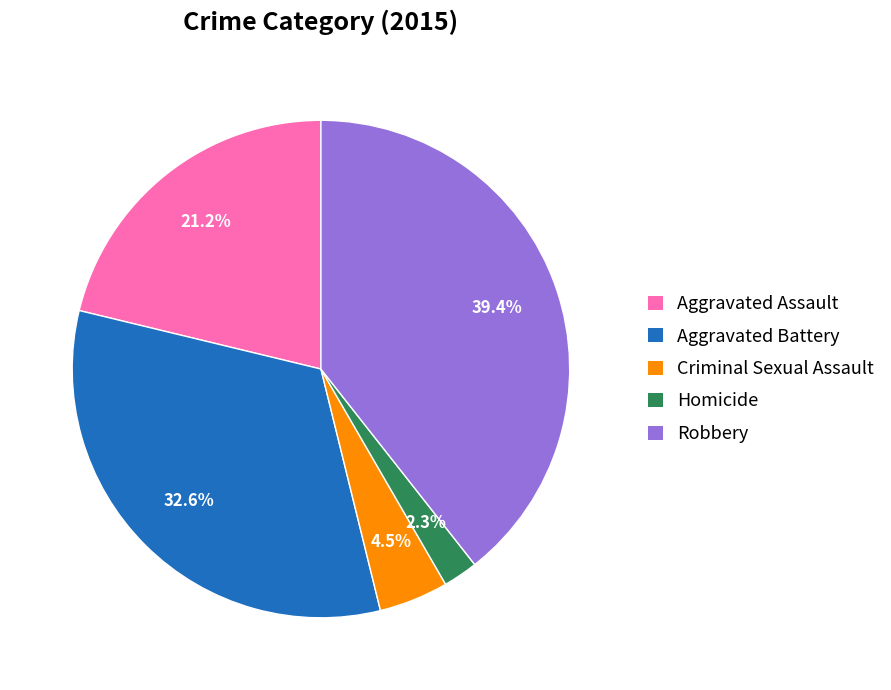

Is there a majority slice in this chart?

No